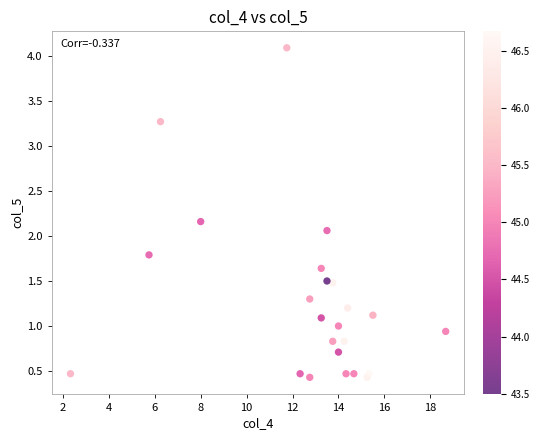

What Y value in the scatter plot is closest to 2?

2.1